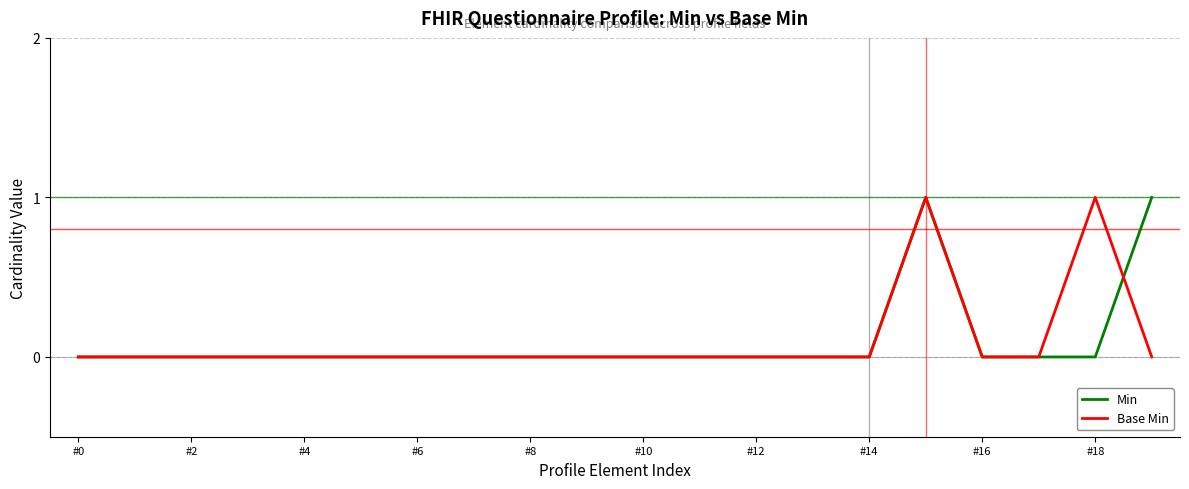

What are all the series names shown in the legend?

Min, Base Min